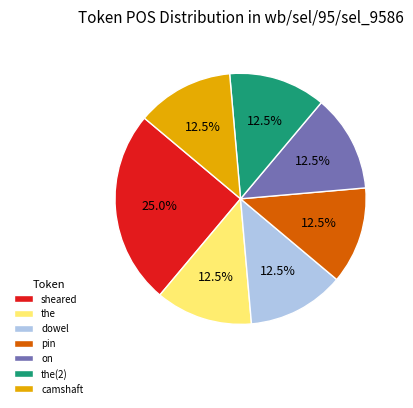

Which category has the biggest portion of the pie?

sheared